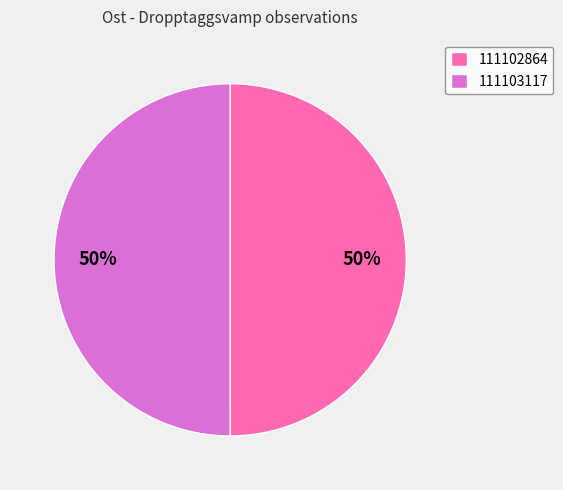

How many slices are in this pie chart?

2